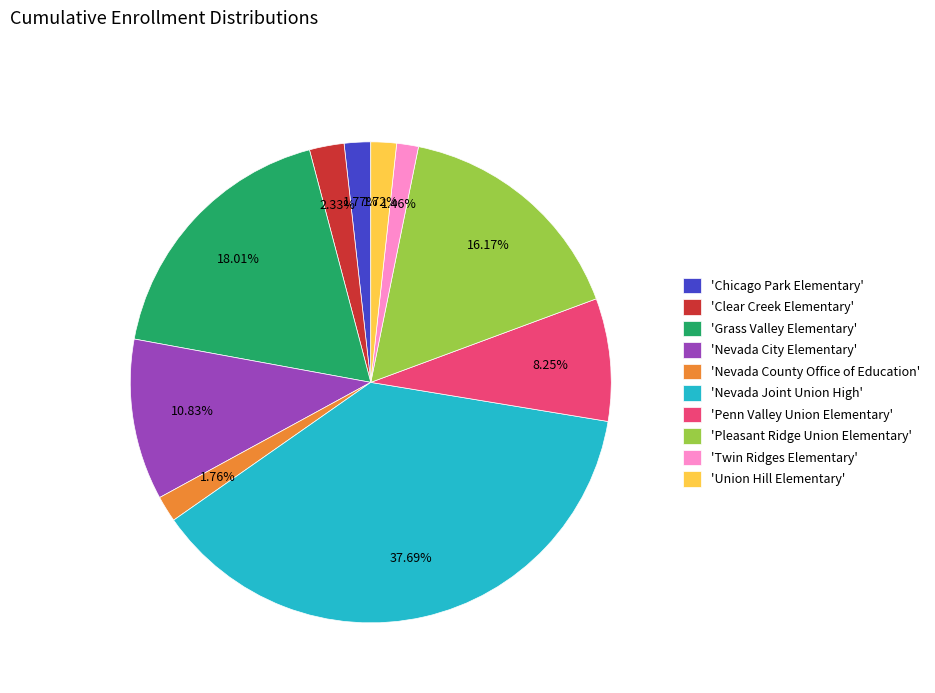

How many slices are in this pie chart?

10